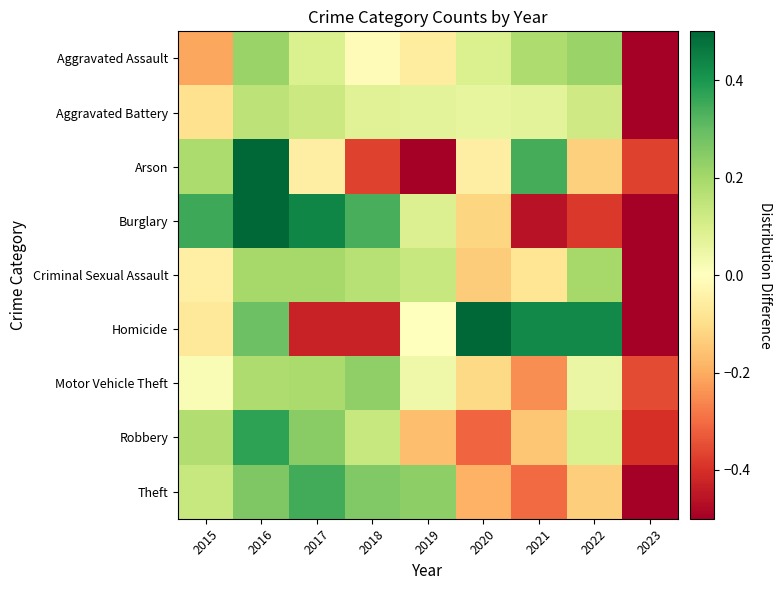

Reading left to right, list all the values displayed in this chart.

Aggravated Assault: 2015=-0.2	2016=0.2	2017=0.1	2018=-0.0	2019=-0.1	2020=0.1	2021=0.2	2022=0.2	2023=-0.5
Aggravated Battery: 2015=-0.1	2016=0.2	2017=0.1	2018=0.1	2019=0.1	2020=0.1	2021=0.1	2022=0.1	2023=-0.6
Arson: 2015=0.2	2016=1.0	2017=-0.1	2018=-0.4	2019=-0.5	2020=-0.1	2021=0.3	2022=-0.1	2023=-0.4
Burglary: 2015=0.4	2016=0.5	2017=0.4	2018=0.3	2019=0.1	2020=-0.1	2021=-0.5	2022=-0.4	2023=-0.8
Criminal Sexual Assault: 2015=-0.0	2016=0.2	2017=0.2	2018=0.2	2019=0.1	2020=-0.1	2021=-0.1	2022=0.2	2023=-0.6
Homicide: 2015=-0.1	2016=0.3	2017=-0.4	2018=-0.4	2019=0.0	2020=0.6	2021=0.4	2022=0.4	2023=-0.8
Motor Vehicle Theft: 2015=0.0	2016=0.2	2017=0.2	2018=0.2	2019=0.0	2020=-0.1	2021=-0.2	2022=0.1	2023=-0.4
Robbery: 2015=0.2	2016=0.4	2017=0.2	2018=0.1	2019=-0.2	2020=-0.3	2021=-0.1	2022=0.1	2023=-0.4
Theft: 2015=0.1	2016=0.3	2017=0.3	2018=0.3	2019=0.2	2020=-0.2	2021=-0.3	2022=-0.1	2023=-0.6